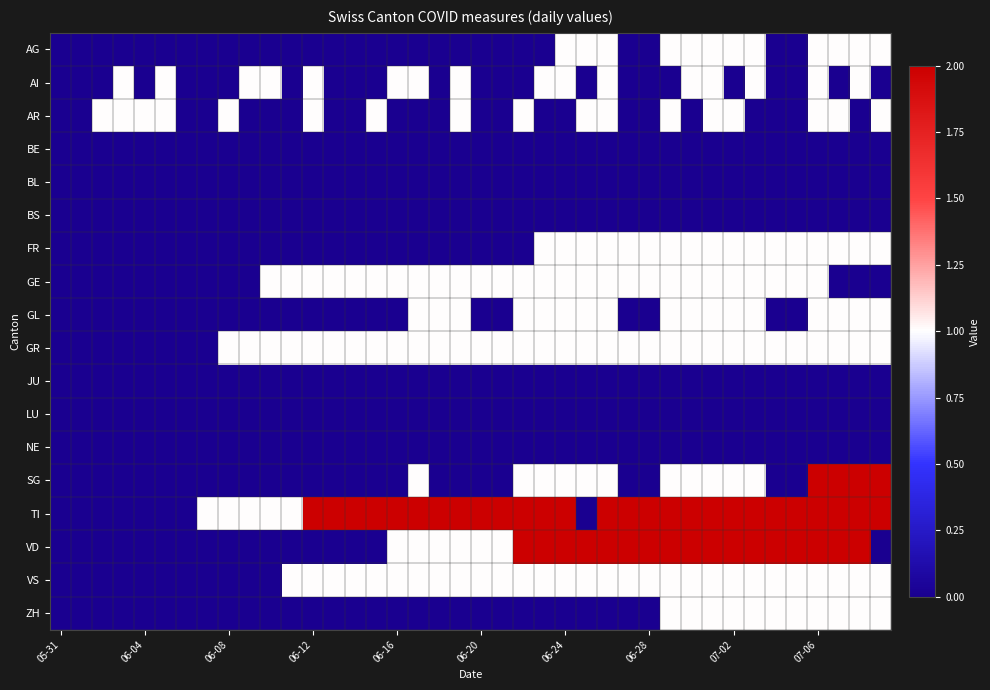

How many categories are shown in the chart?

40